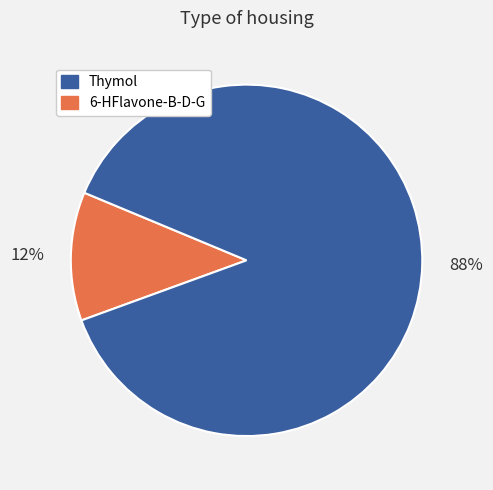

To the nearest percent, what is the average slice percentage?

50%